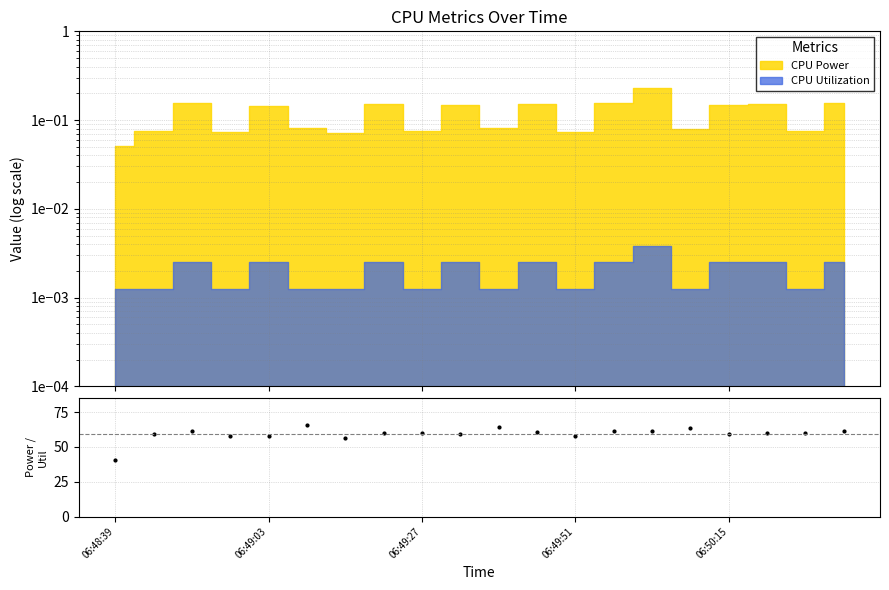

What is the maximum value shown in the chart?

65.4